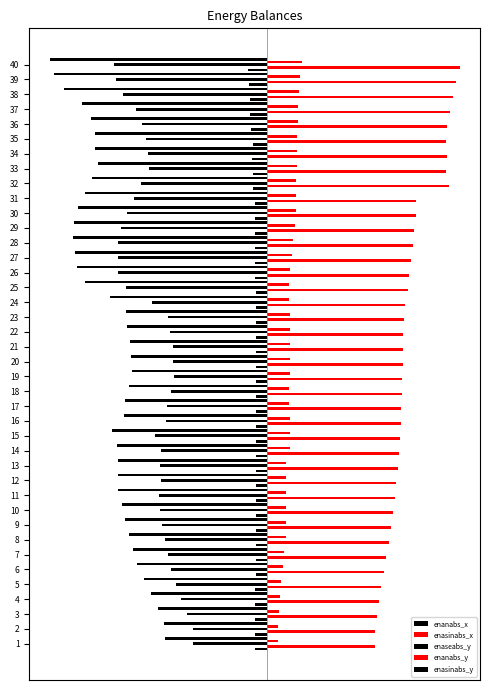

How many groups of bars are there?

40